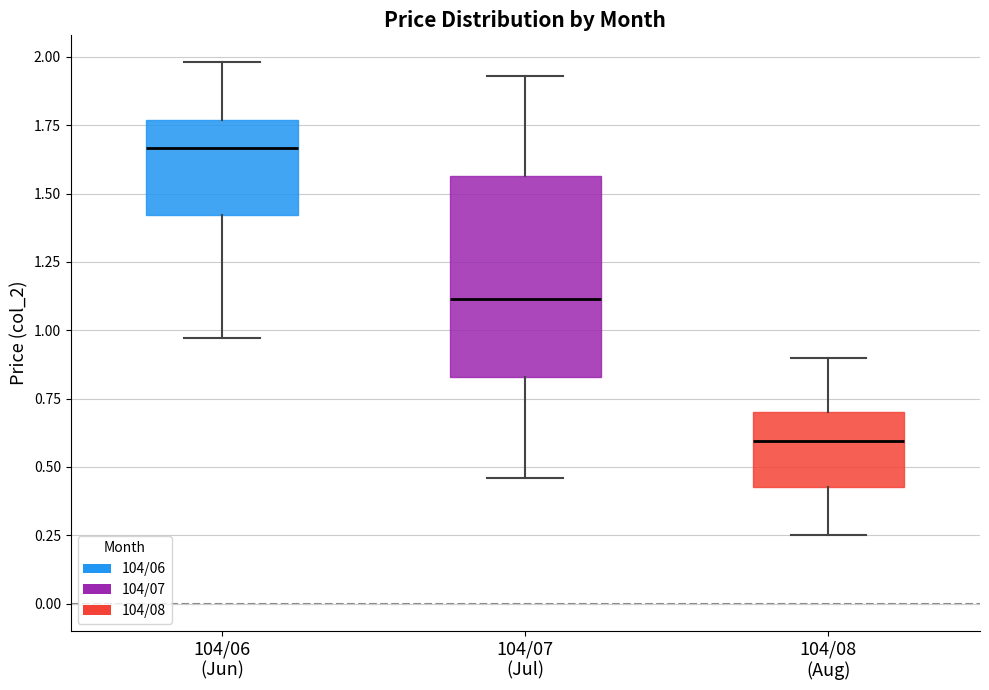

Reading left to right, read every box against the y-axis: the position of its median line, the range the box covers, and the ends of its whiskers. The values are not printed on the chart, so give them approximately, as read against the axis.

104/06 (Jun): median 1.65, box 1.40 to 1.75, whiskers 0.95 to 2.00
104/07 (Jul): median 1.10, box 0.85 to 1.55, whiskers 0.45 to 1.95
104/08 (Aug): median 0.60, box 0.45 to 0.70, whiskers 0.25 to 0.90